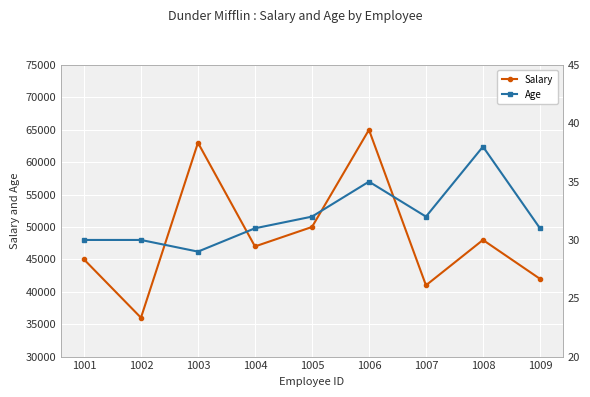

The Age series shows 57 at 1007. True or false?

False